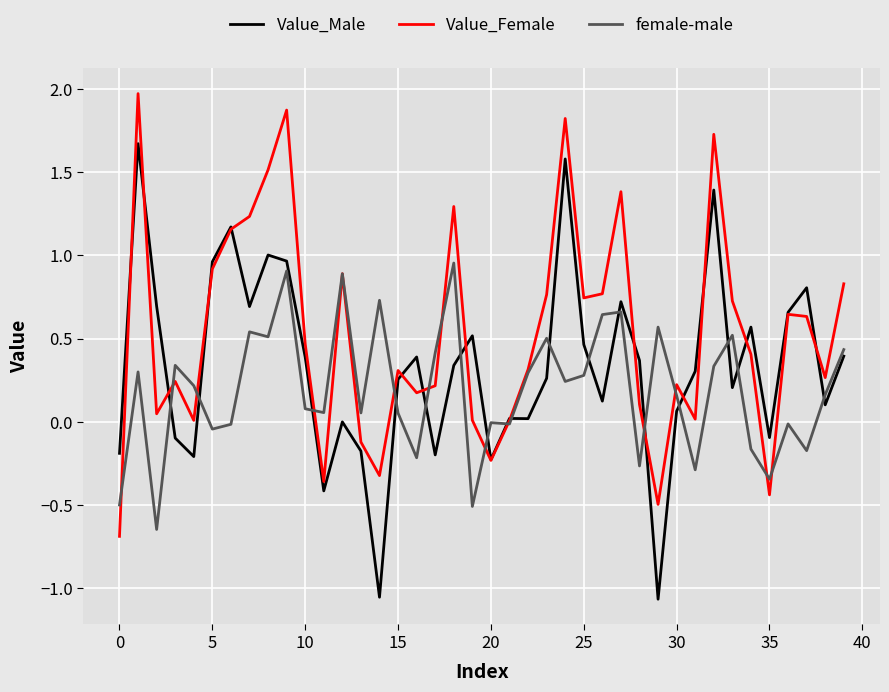

What is the maximum value for Value_Male?

1.7